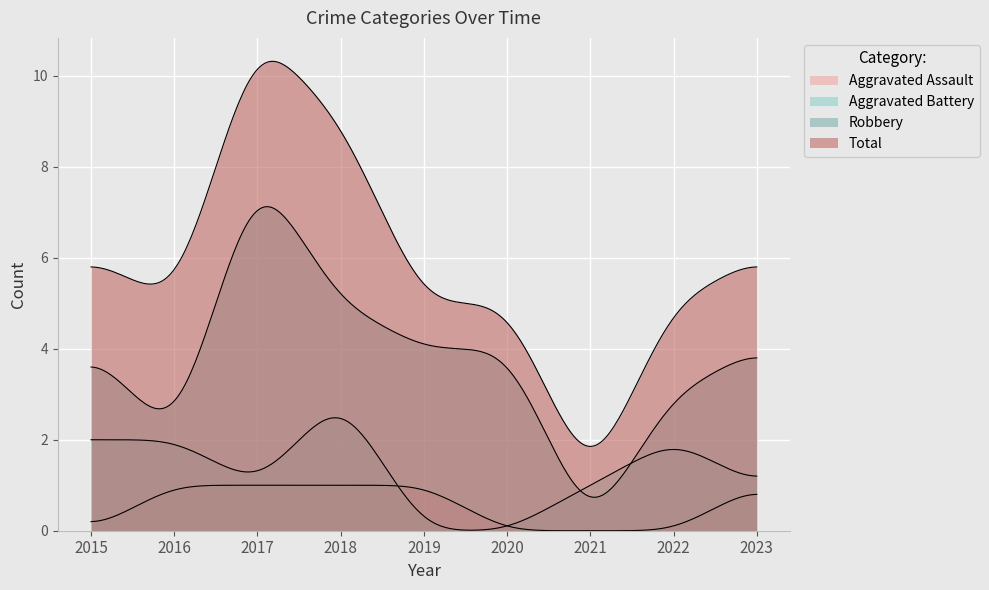

At which label does Robbery first exceed 4?

2017